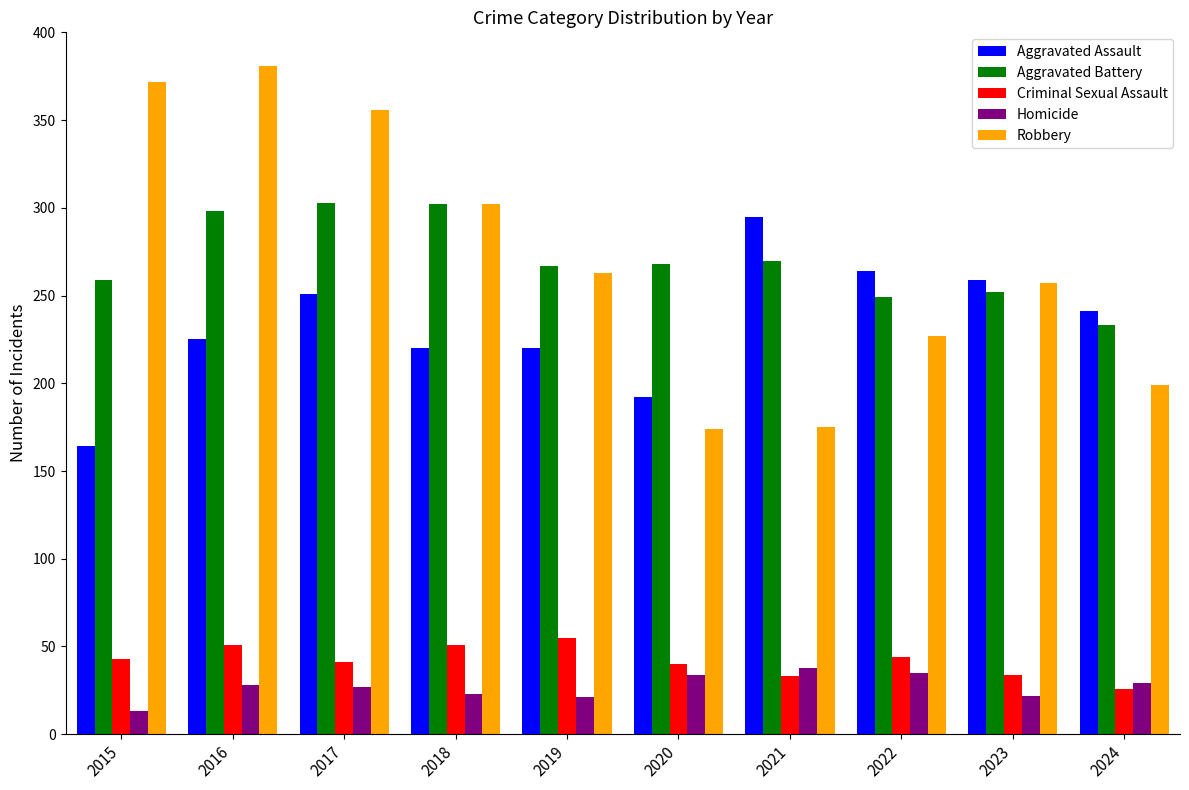

What are all the series names shown in the legend?

Aggravated Assault, Aggravated Battery, Criminal Sexual Assault, Homicide, Robbery